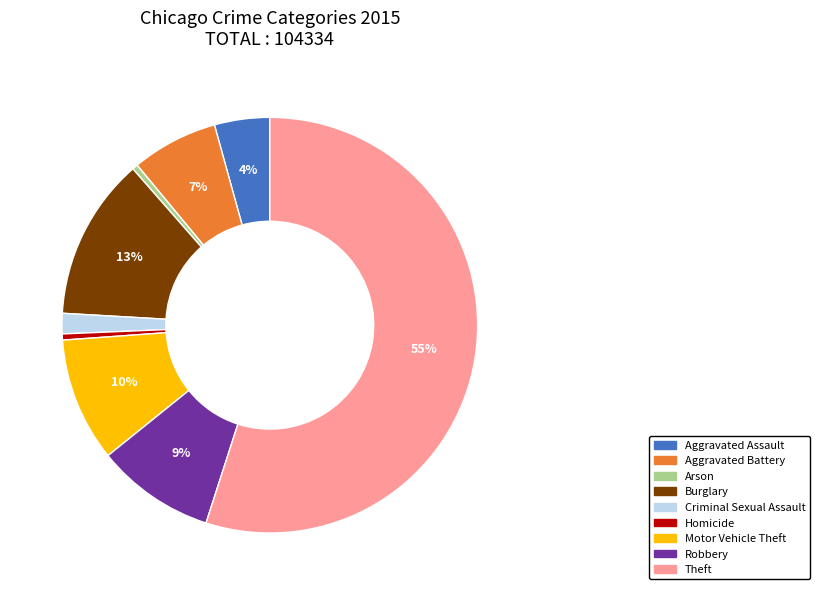

Which category has the biggest portion of the pie?

Theft